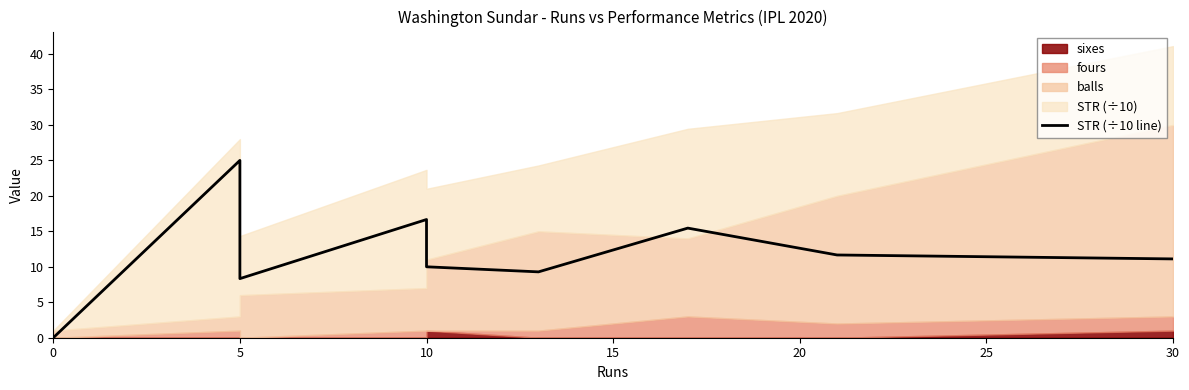

What position from the left is 25?

6